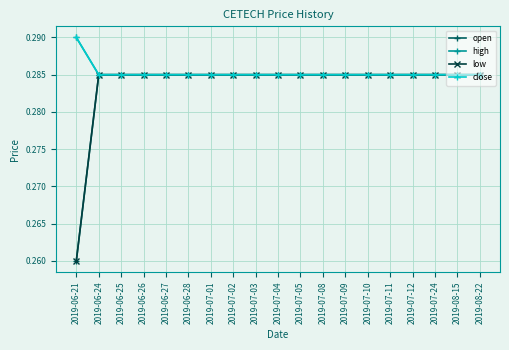

What is the sum of all low values?

5.4